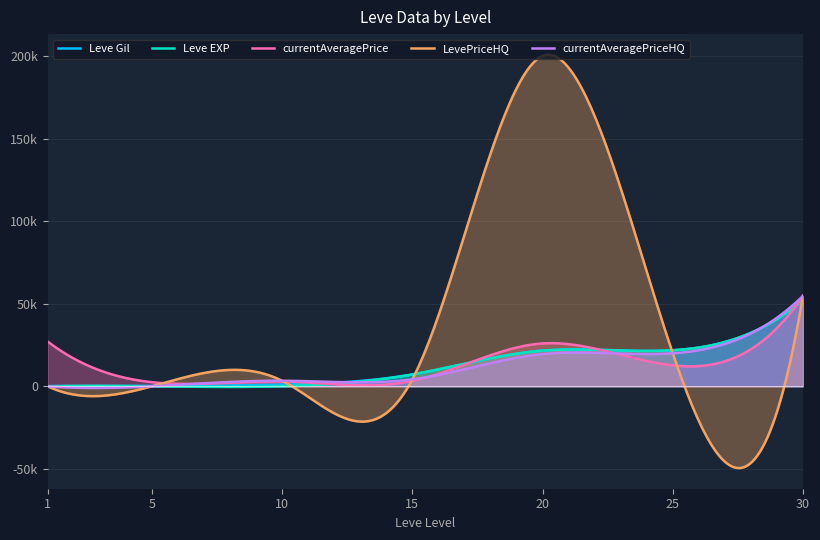

Reading right to left, transcribe all the data shown in this chart.

Leve Gil: 30=52220	25=21830	20=21600	15=7170	10=990	5=220	1=160
Leve EXP: 30=52220	25=21830	20=21600	15=7170	10=9	5=5	1=1
currentAveragePrice: 30=54750	25=12680	20=25950	15=3223	10=2901	5=2507	1=27128
LevePriceHQ: 30=54750	25=19989	20=200000	15=4208	10=3381	5=0	1=0
currentAveragePriceHQ: 30=54750	25=19989	20=19497	15=4208	10=3381	5=0	1=0